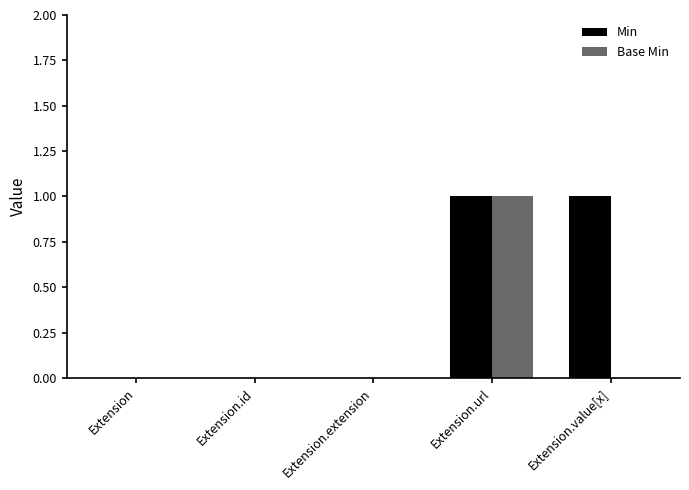

Which series has the largest total across all categories?

Min